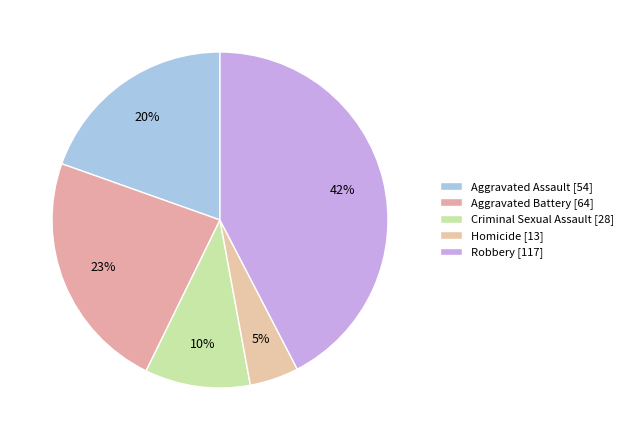

The Robbery slice represents 35% of the pie. True or false?

False